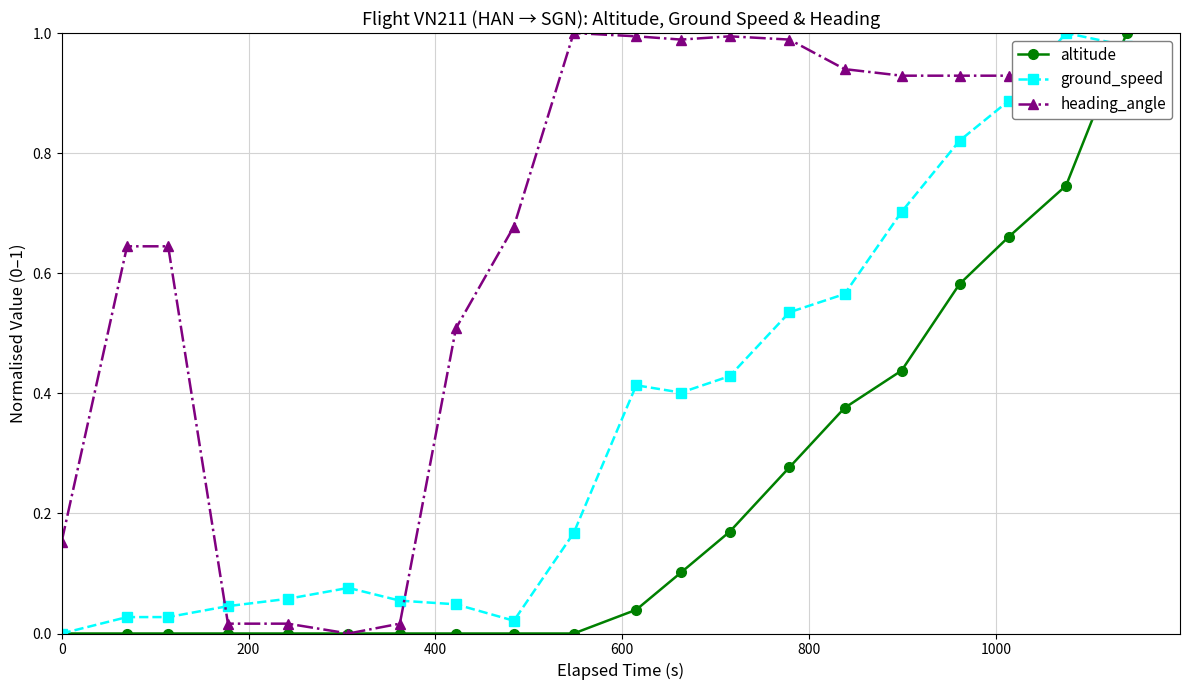

After their last crossing, which series has the higher values: heading_angle or ground_speed?

ground_speed